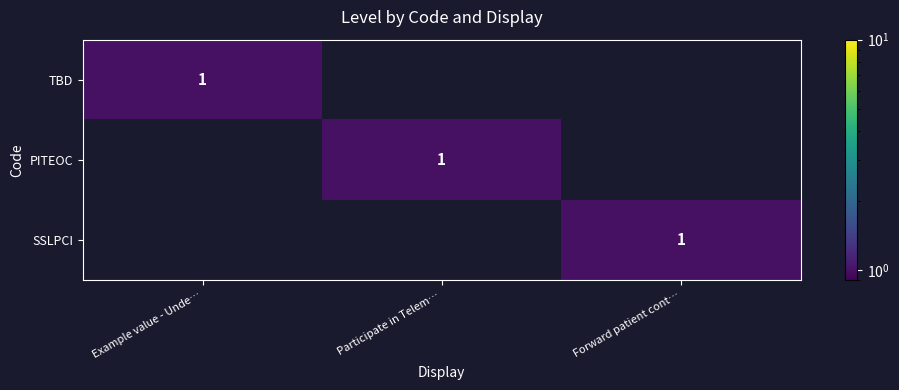

What is the difference between the TBD values at Forward patient cont… and Example value - Unde…?

1